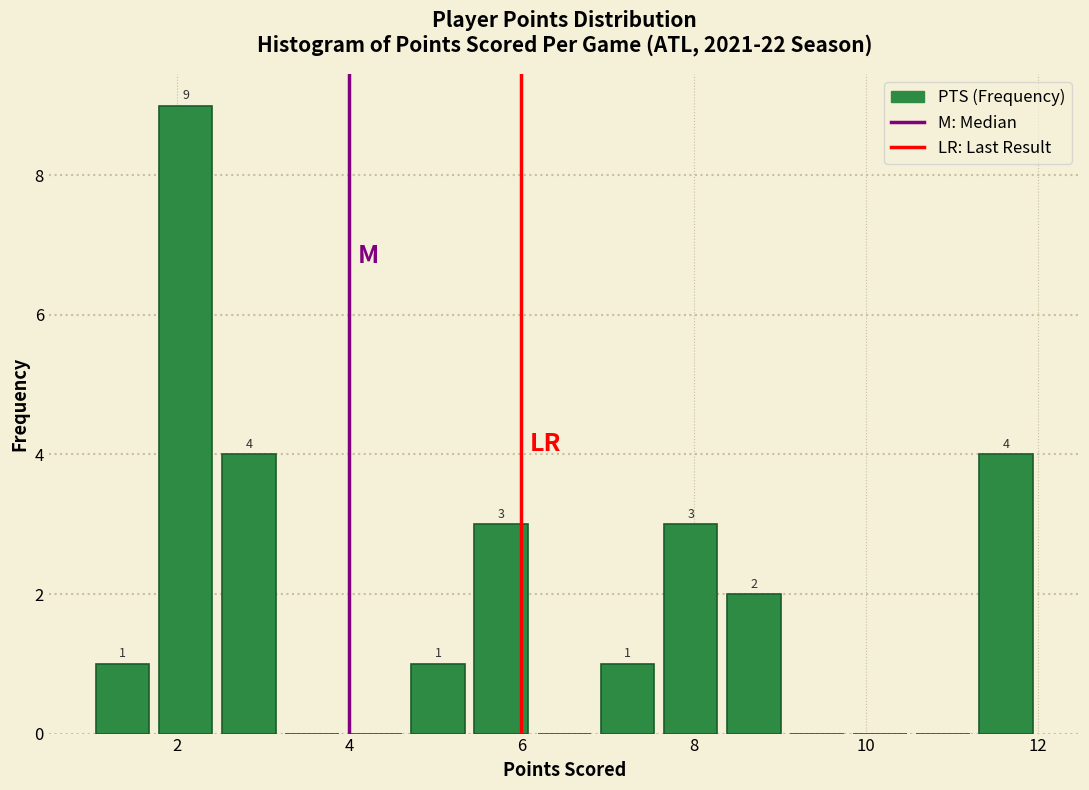

Read against the x-axis, roughly where is the centre of the tallest bar?

2.2